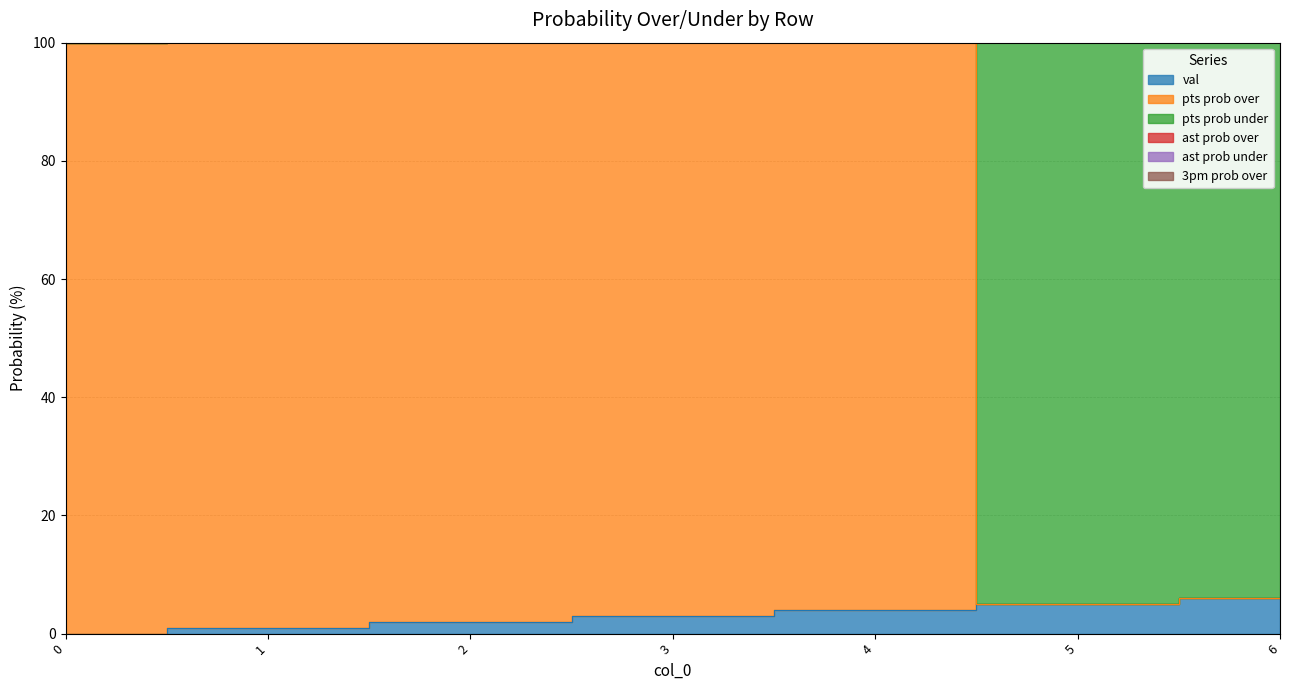

What is the difference between the val values at 0 and 3?

3